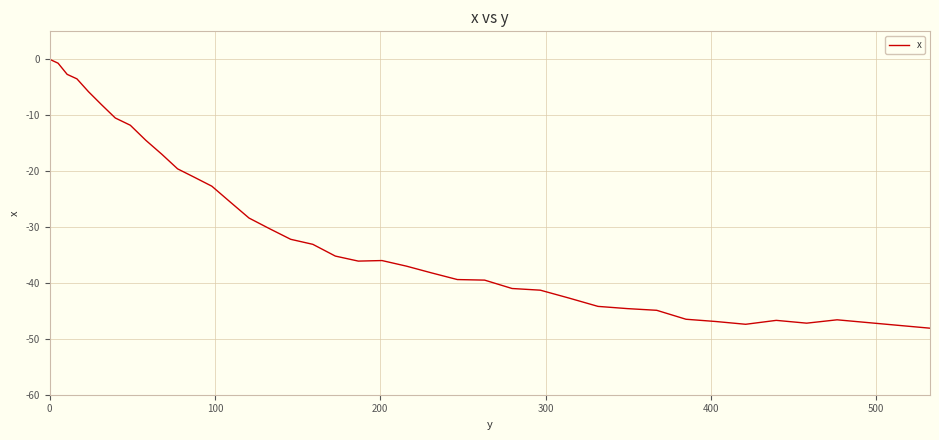

What is the difference between the maximum and minimum values?

48.1